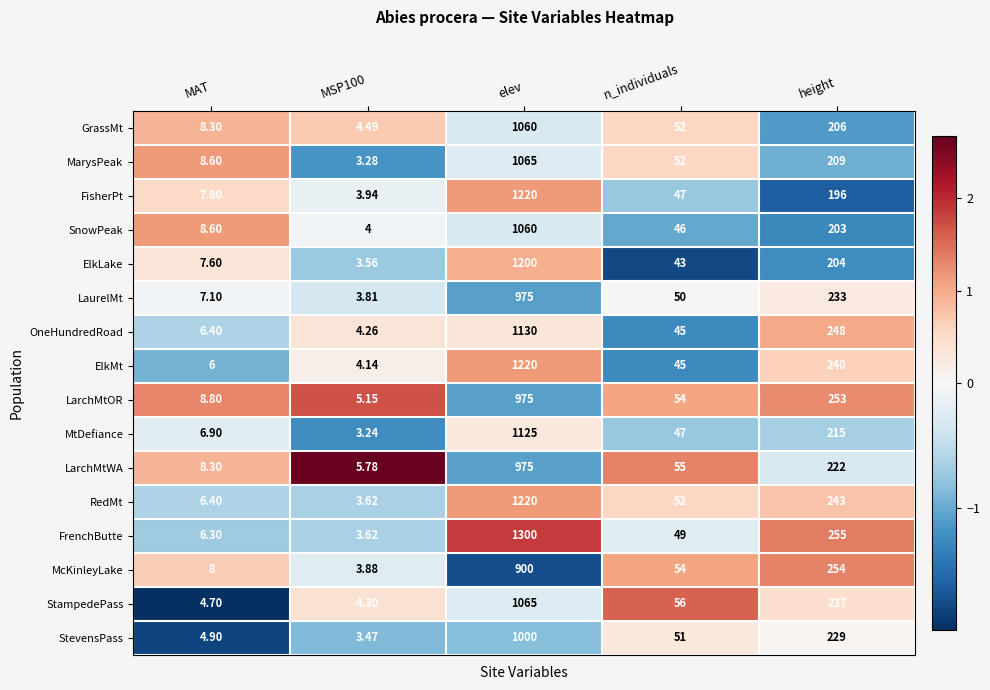

At which label is StampedePass closest to 534?

height